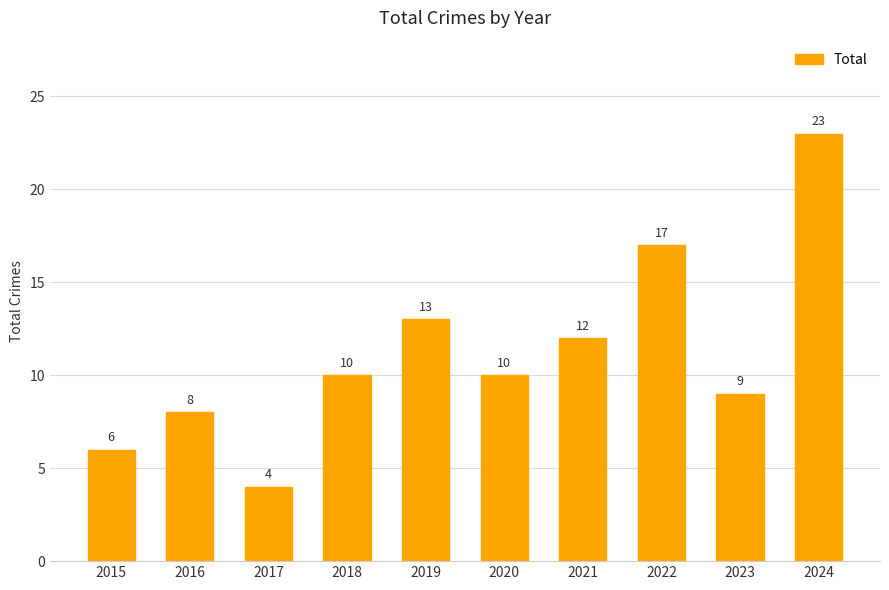

Reading right to left, transcribe all the data shown in this chart.

23	9	17	12	10	13	10	4	8	6